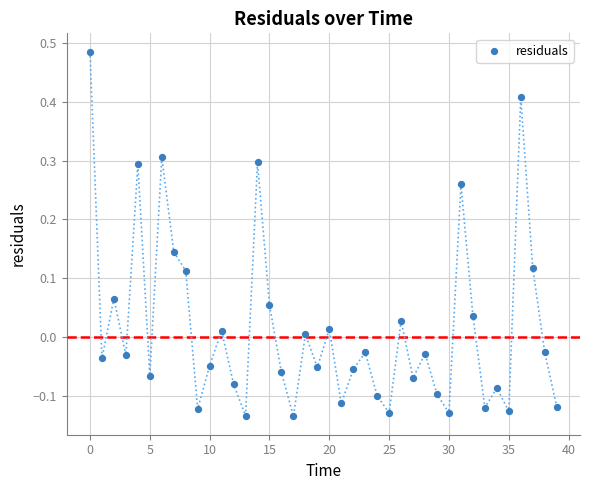

What is the range of Y values (max minus min)?

0.6